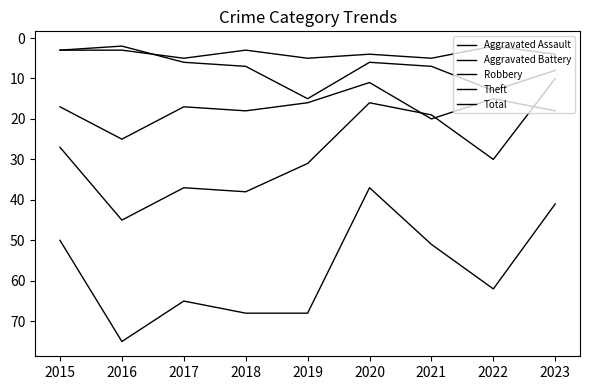

At which category is the sum across all series the highest?

2016